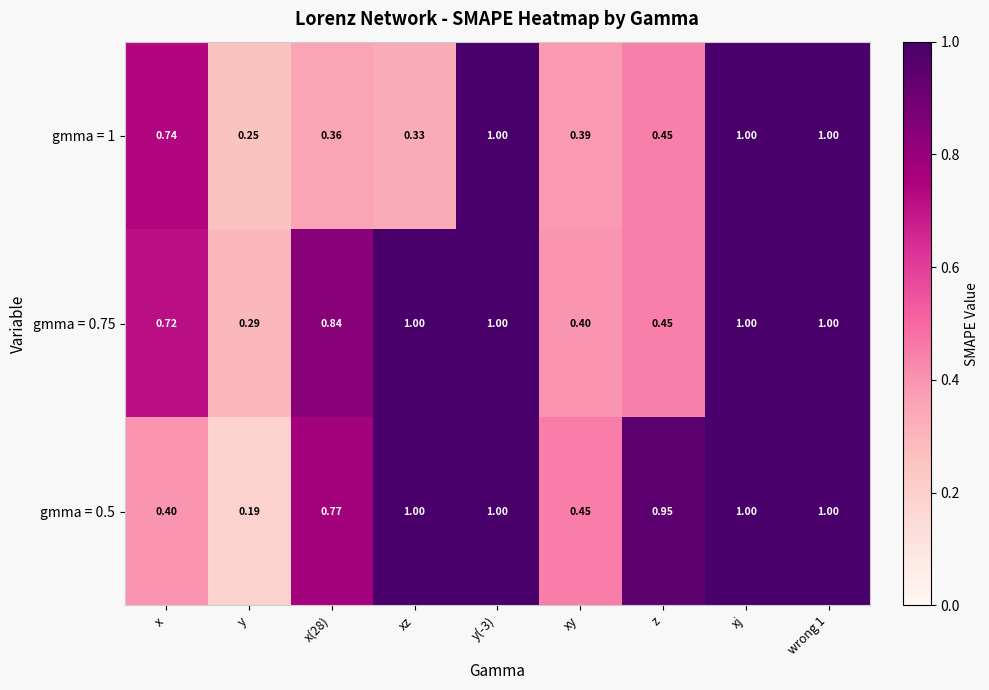

How many data points does each series have?

9